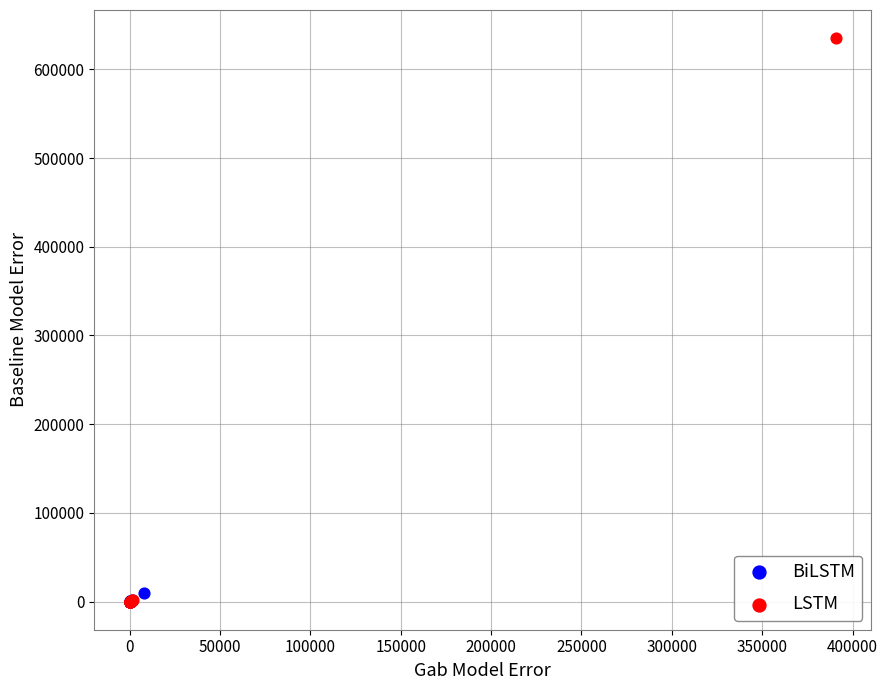

Which series contains the highest Y value?

LSTM